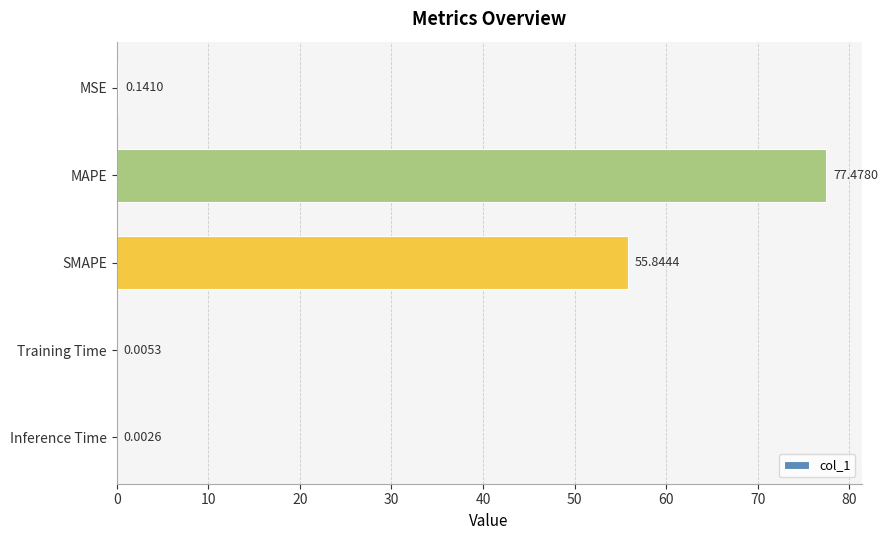

Between SMAPE and MAPE, which is larger?

MAPE